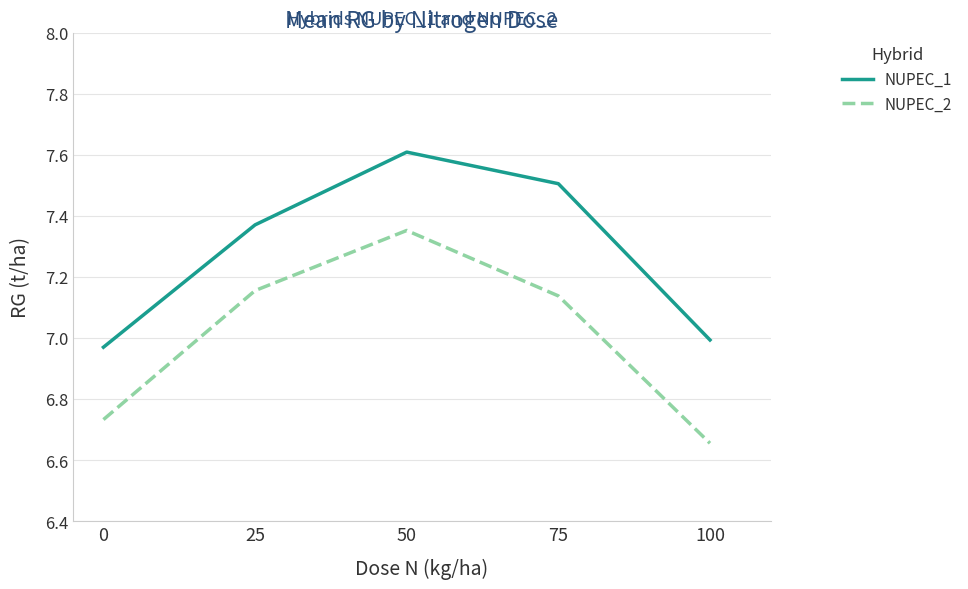

Which series has the widest spread of values?

NUPEC_2